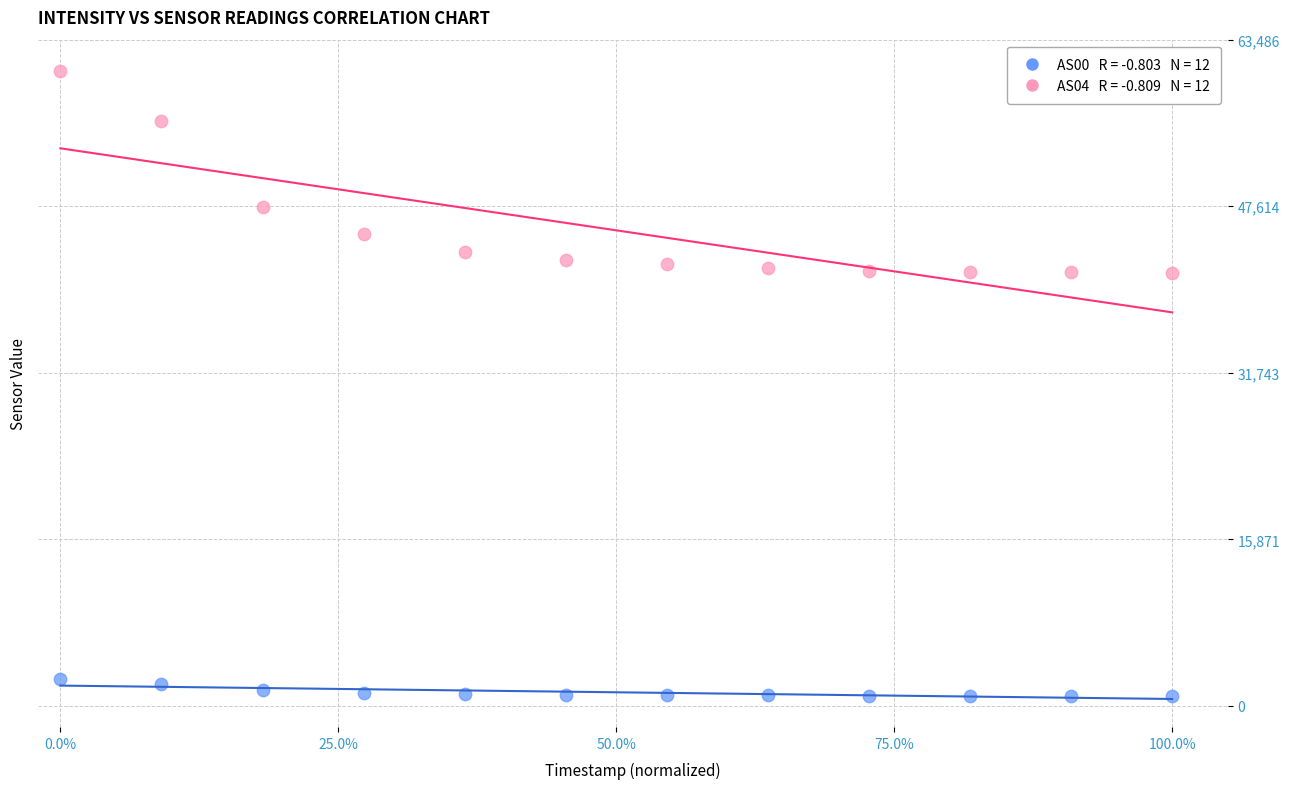

Across all data points, what is the range of Y values (max minus min)?

59481